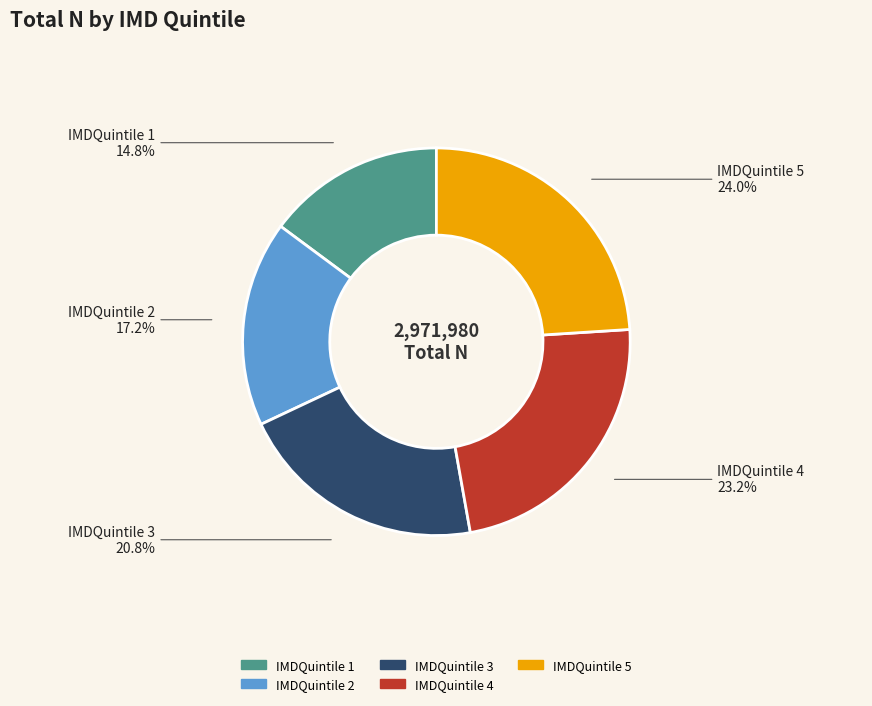

What is the largest slice in the pie chart?

IMDQuintile 5